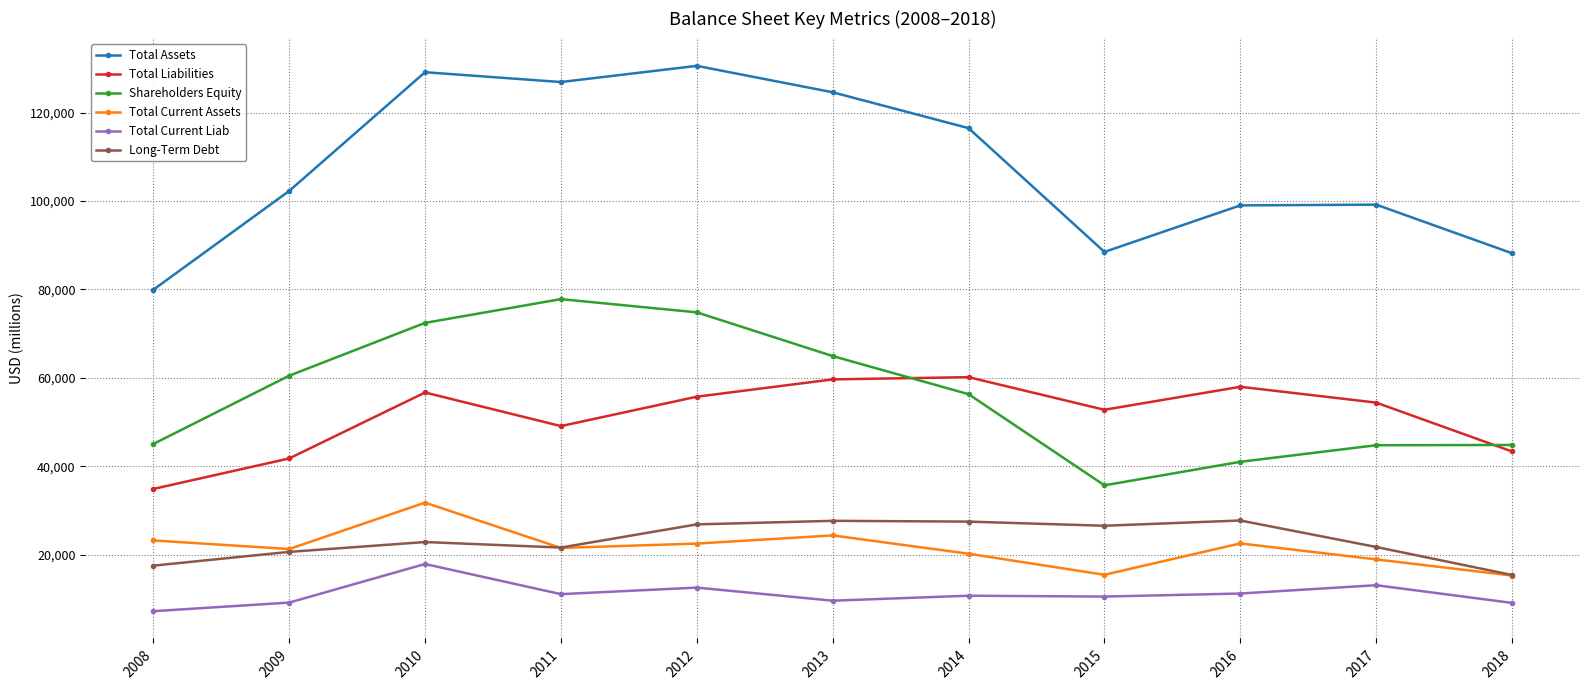

What is the approximate value of Total Current Assets at 2017, to the nearest 100?

19000